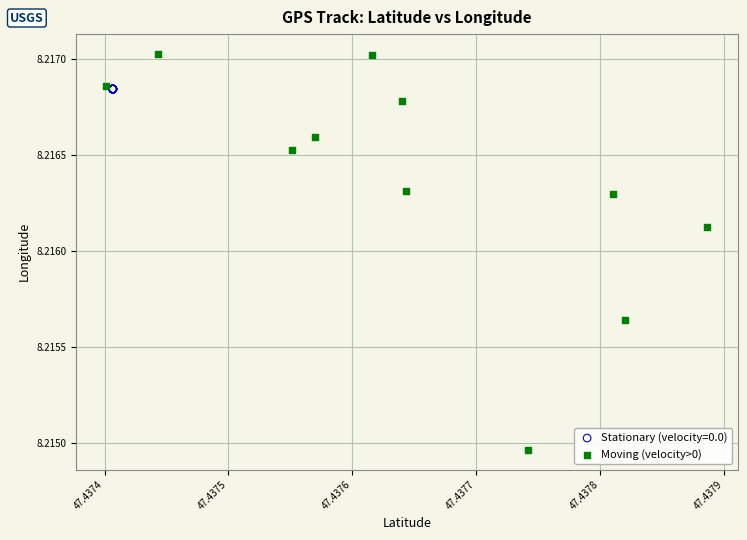

Which series reaches the minimum Y coordinate?

Moving (velocity>0)